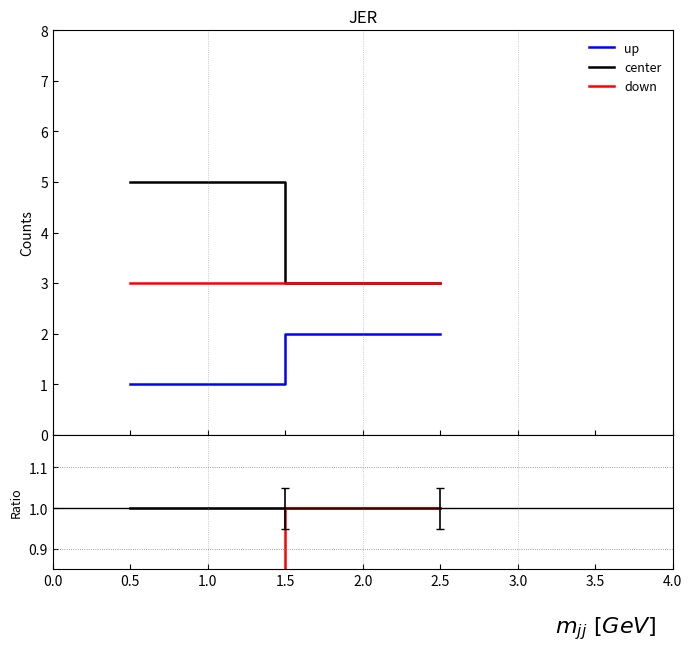

What is the minimum value shown in the chart?

0.2